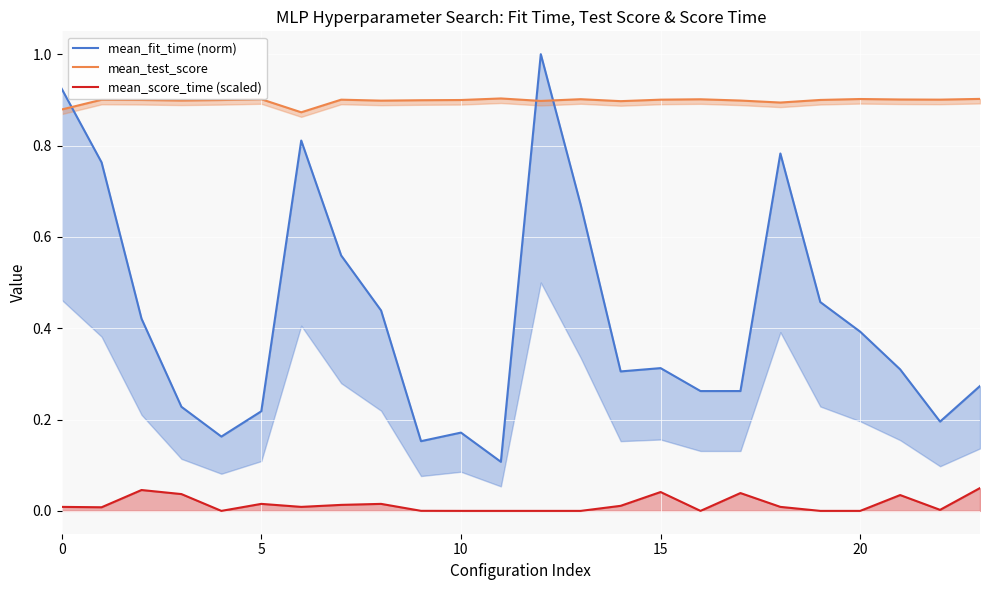

True or false: mean_test_score and mean_score_time (scaled) cross at least once.

False